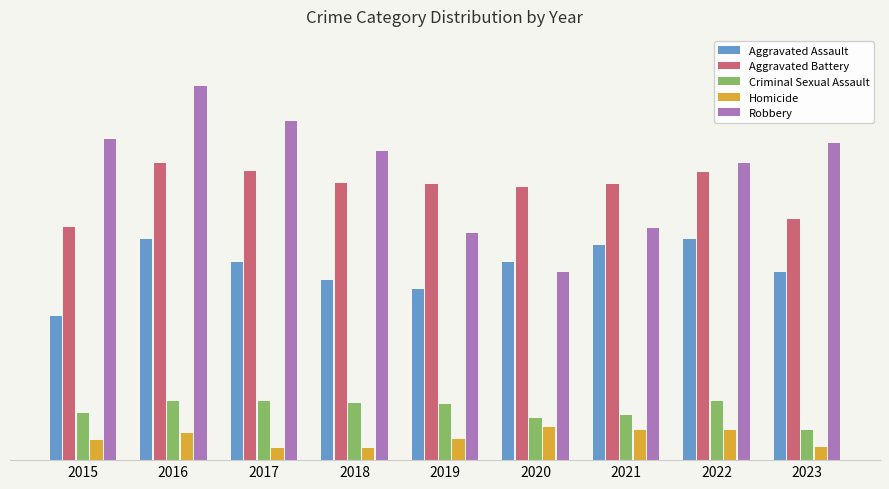

What are all the series names shown in the legend?

Aggravated Assault, Aggravated Battery, Criminal Sexual Assault, Homicide, Robbery